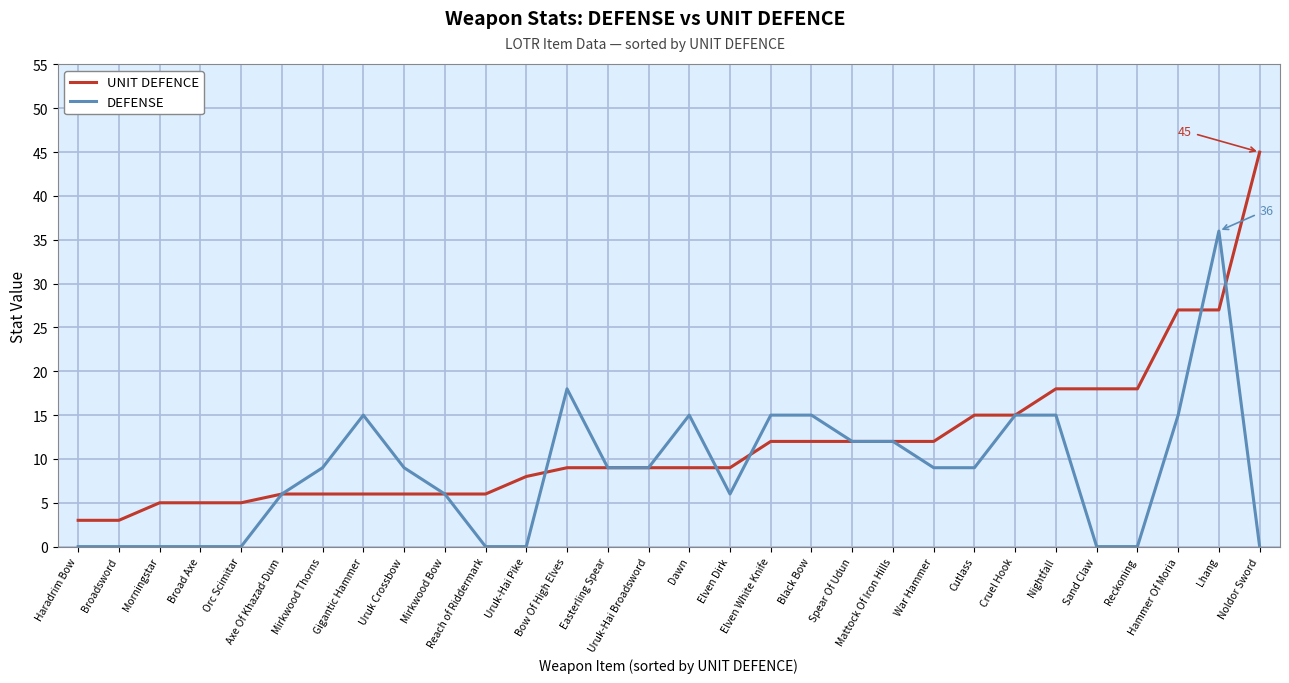

What is the sum of the UNIT DEFENCE values at Orc Scimitar and Dawn?

14